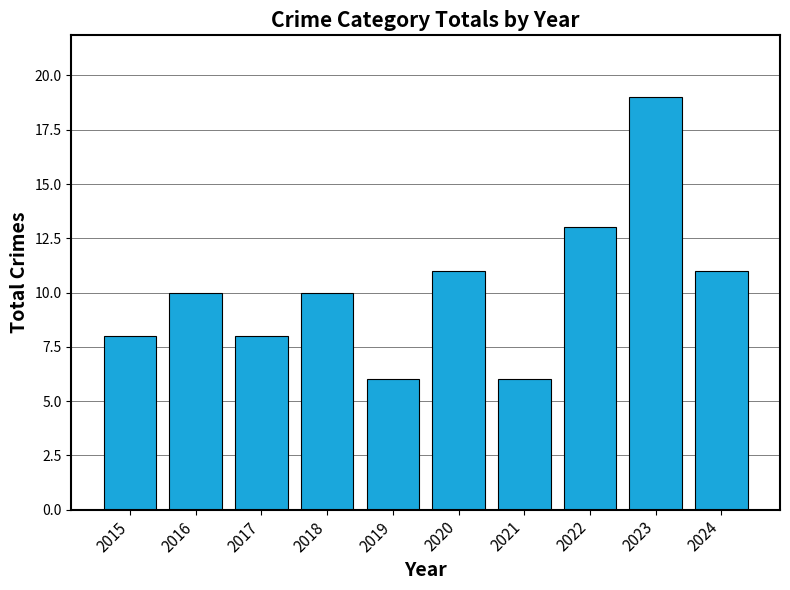

Is it true that the value at 2021 is 2?

False